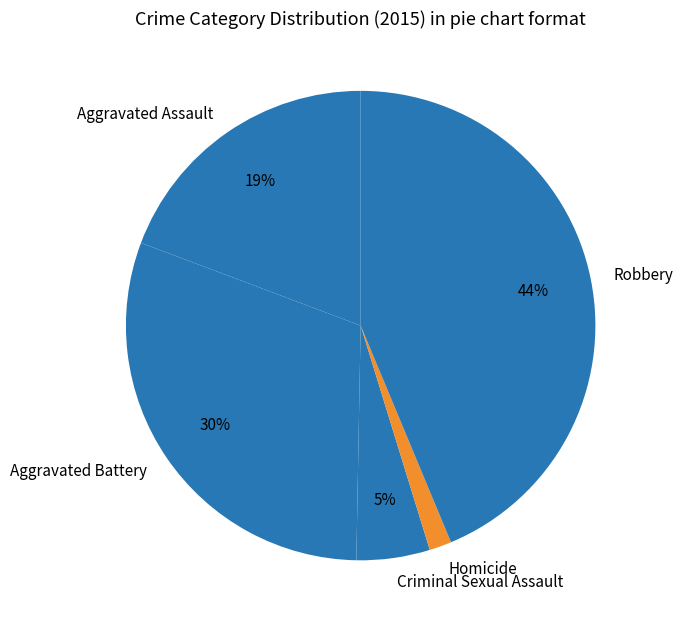

What is the ratio of the value at Aggravated Assault to the value at Aggravated Battery?

0.6